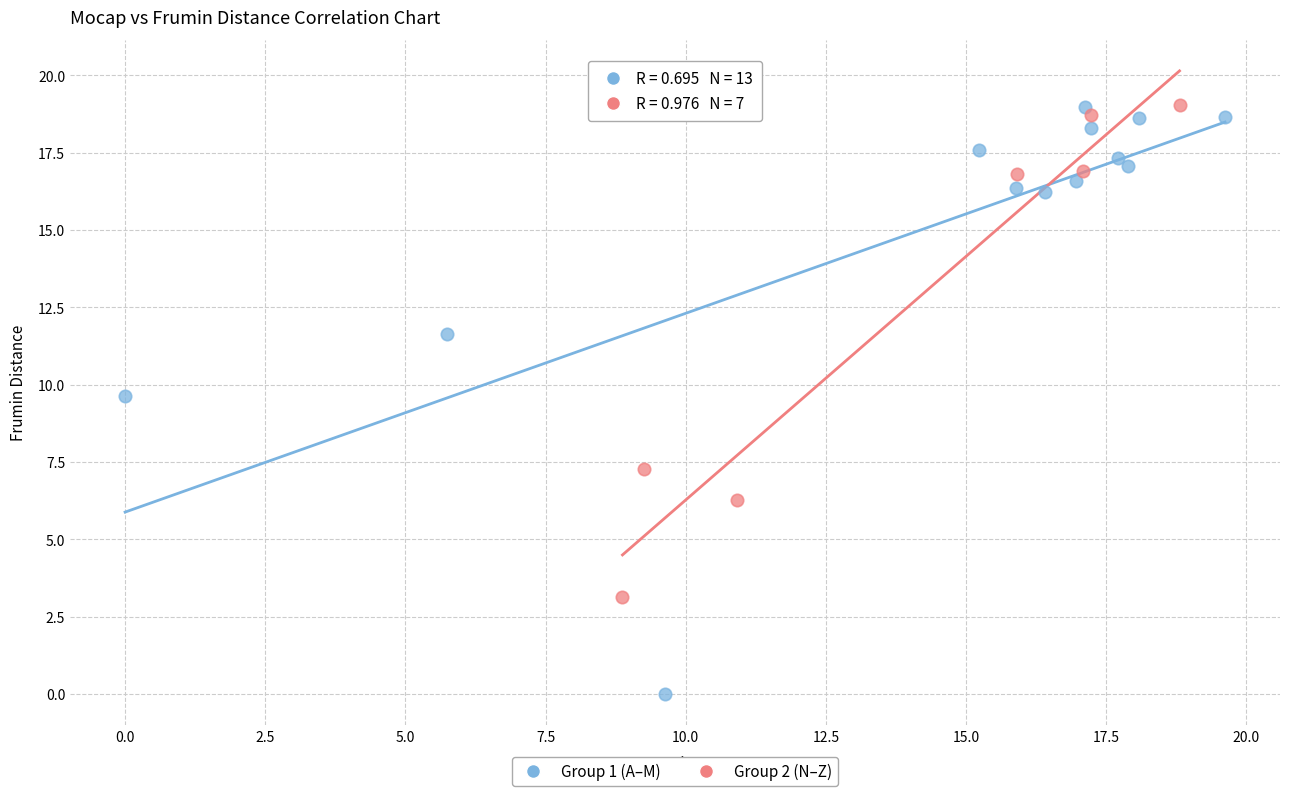

Which series has the largest Y range (max minus min)?

Group 1 (A–M)